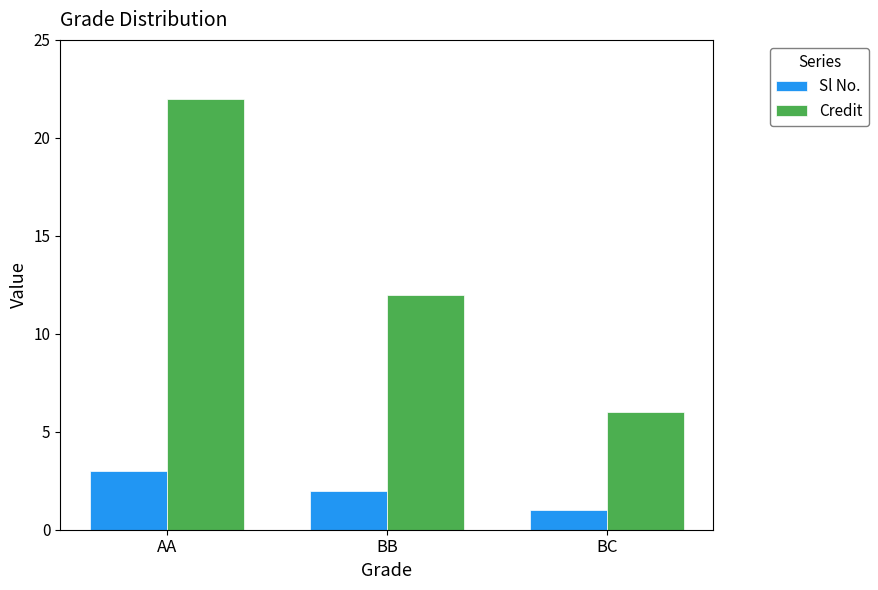

What is the value of the Sl No. bar at the 1st from the left?

3